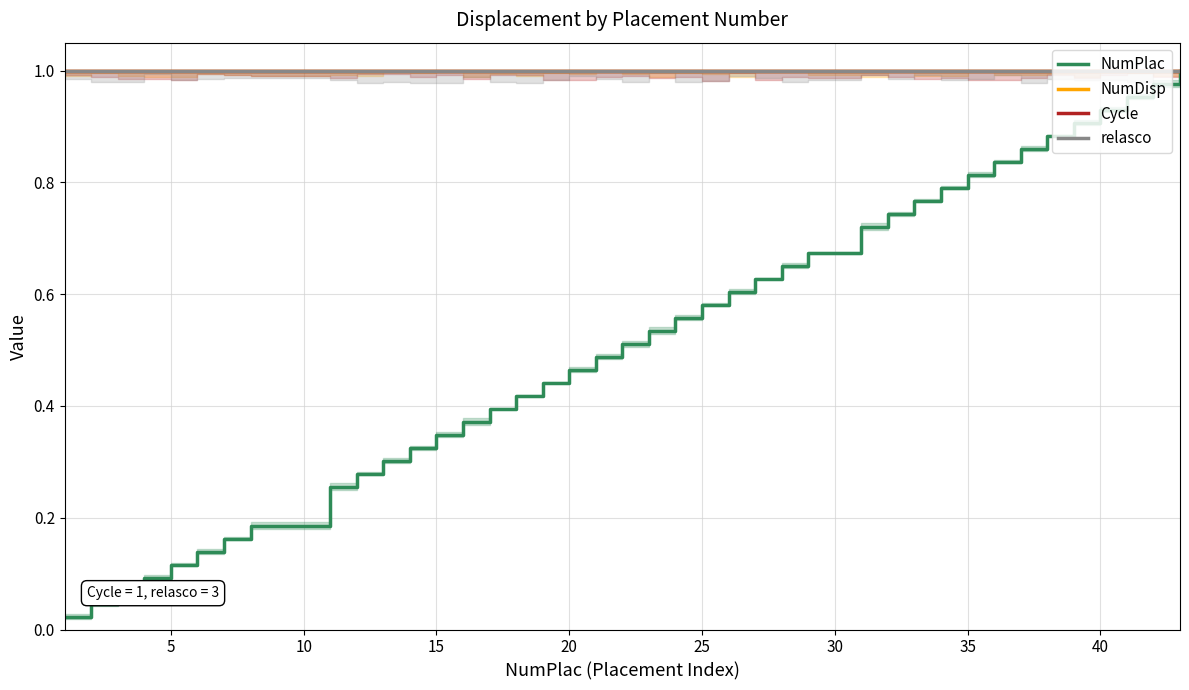

What are all the series names shown in the legend?

NumPlac, NumDisp, Cycle, relasco